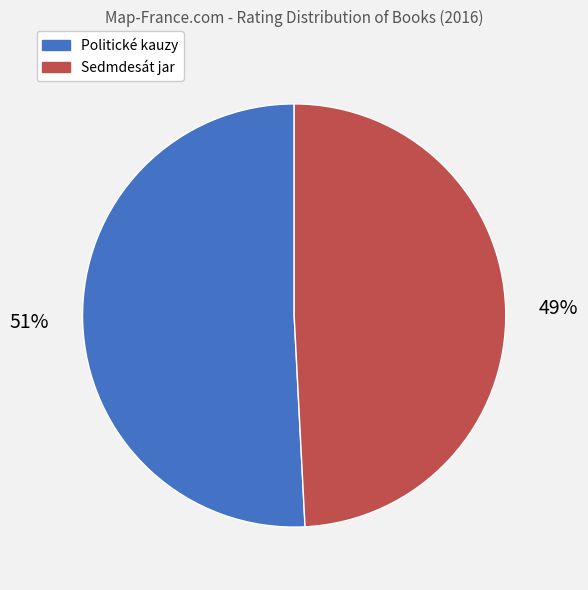

To the nearest percent, what is the combined percentage of Politické kauzy and Sedmdesát jar?

100%